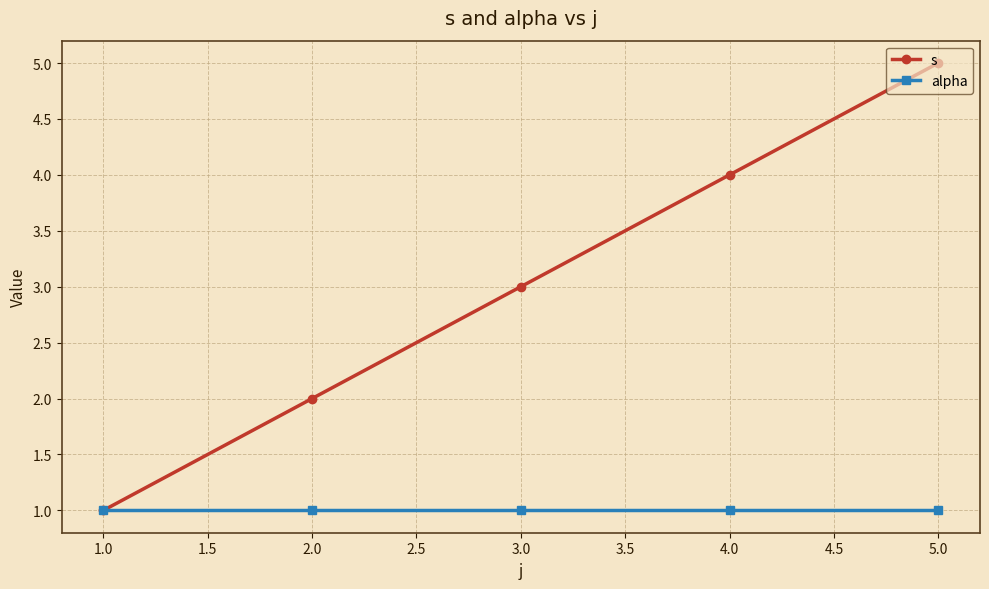

List the series in order of their peak value, lowest first.

alpha, s